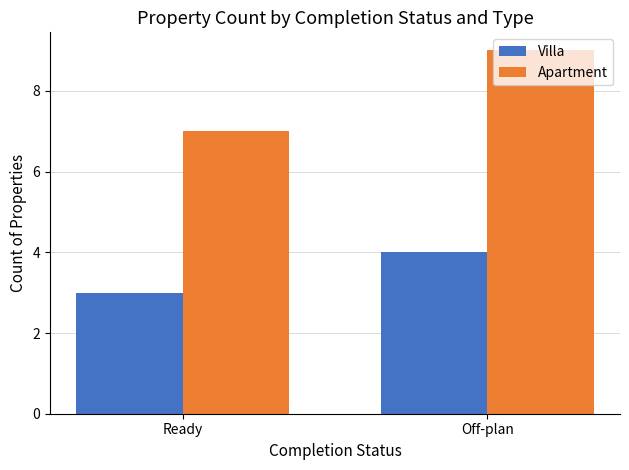

What is the maximum value for Apartment?

9